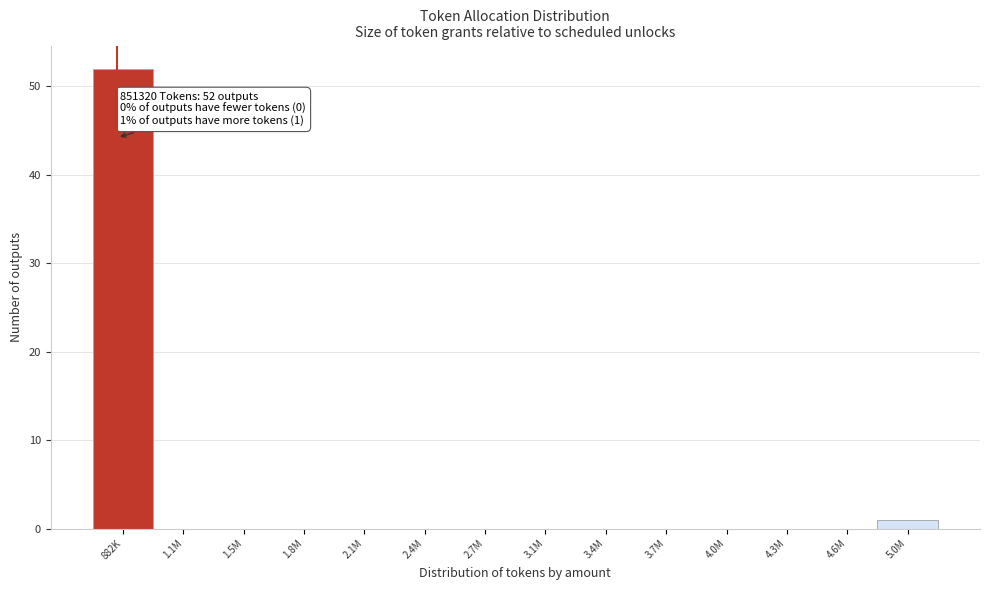

Reading left to right, what are all the values shown in this chart?

882K=52	1.1M=0	1.5M=0	1.8M=0	2.1M=0	2.4M=0	2.7M=0	3.1M=0	3.4M=0	3.7M=0	4.0M=0	4.3M=0	4.6M=0	5.0M=1